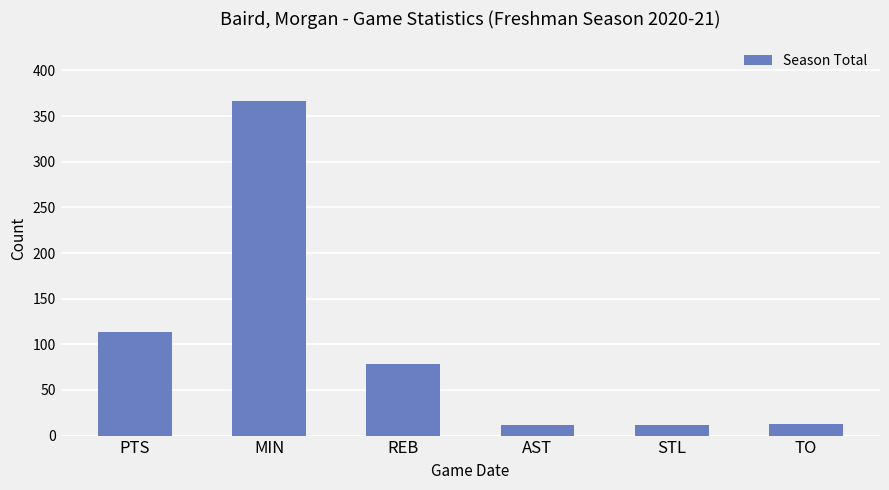

What is the ratio of the value at MIN to the value at PTS?

3.2